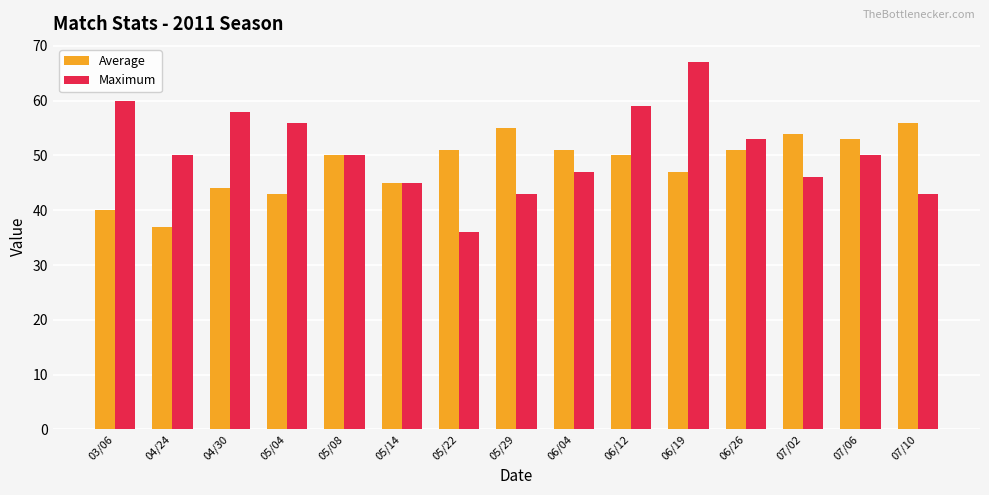

What is the value of the Average bar at the 13th from the left?

54